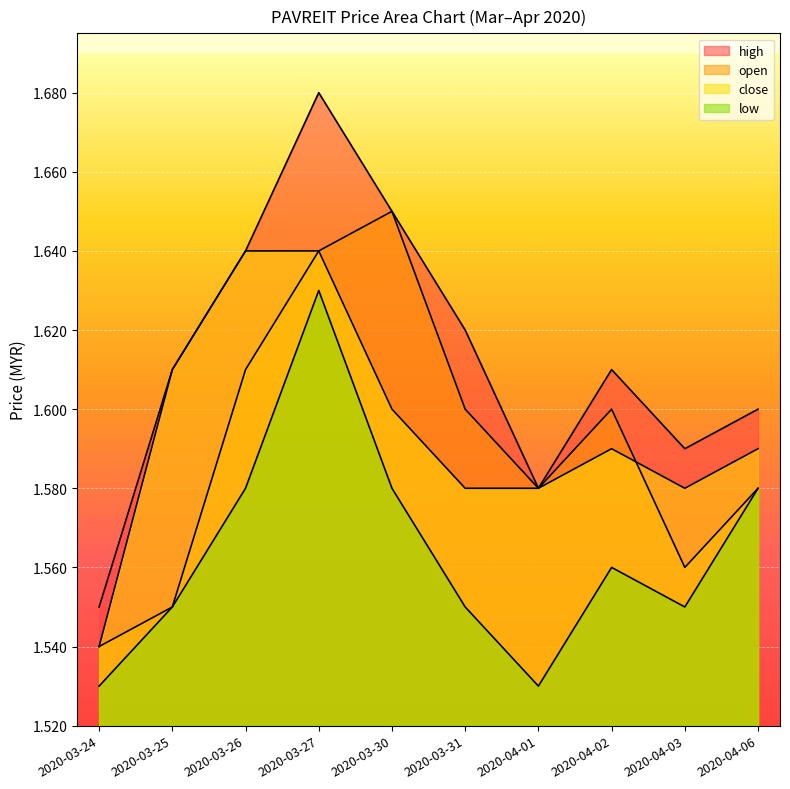

Which series has the largest total across all categories?

high